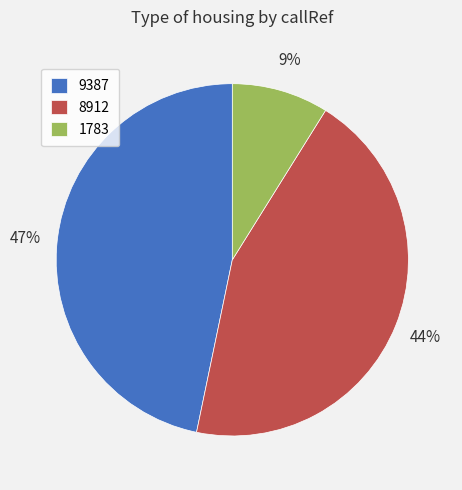

The 1783 slice represents 1% of the pie. True or false?

False